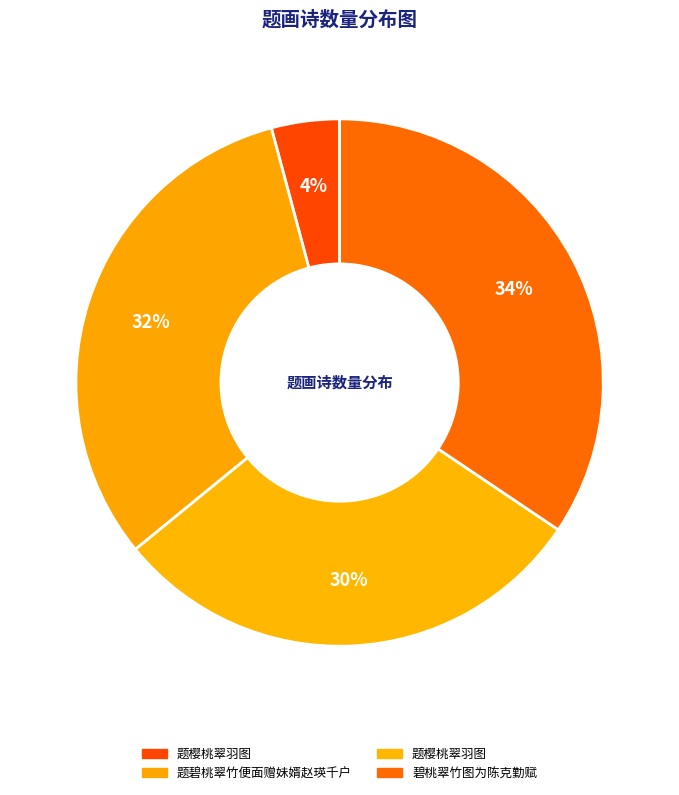

How many slices are in this pie chart?

4